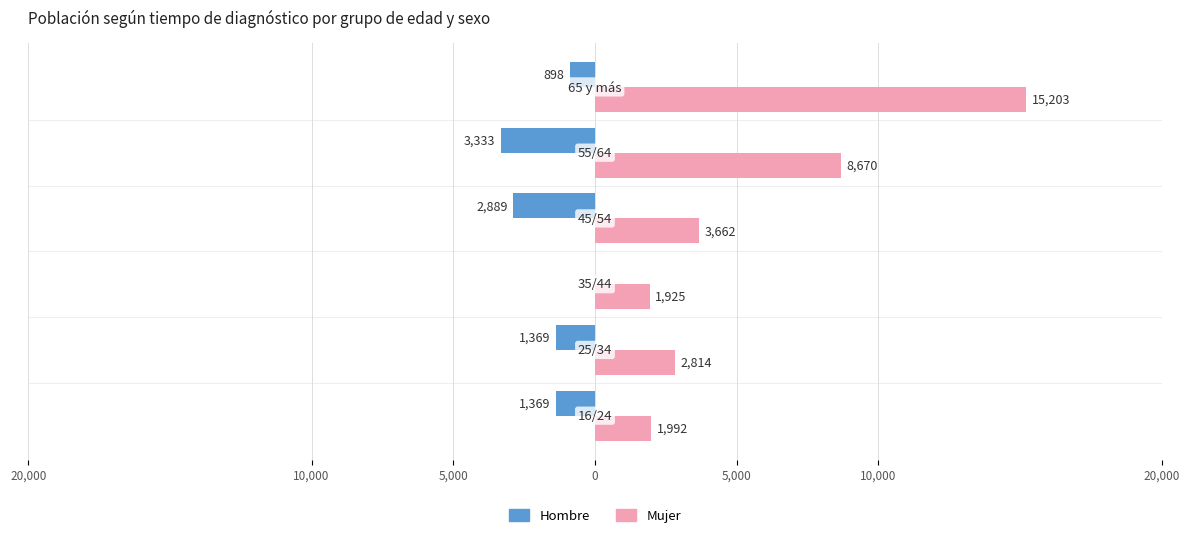

What are all the series names shown in the legend?

Hombre, Mujer